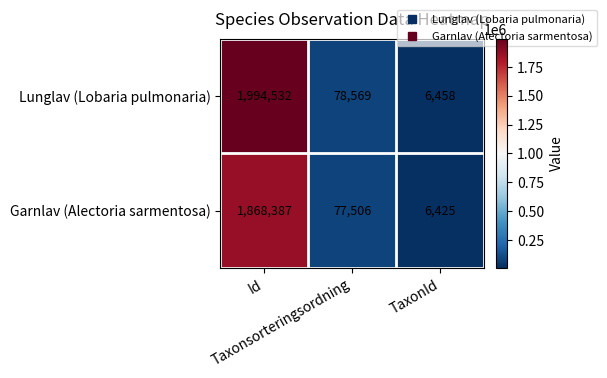

List the series in order of their overall mean, highest first.

Lunglav (Lobaria pulmonaria), Garnlav (Alectoria sarmentosa)